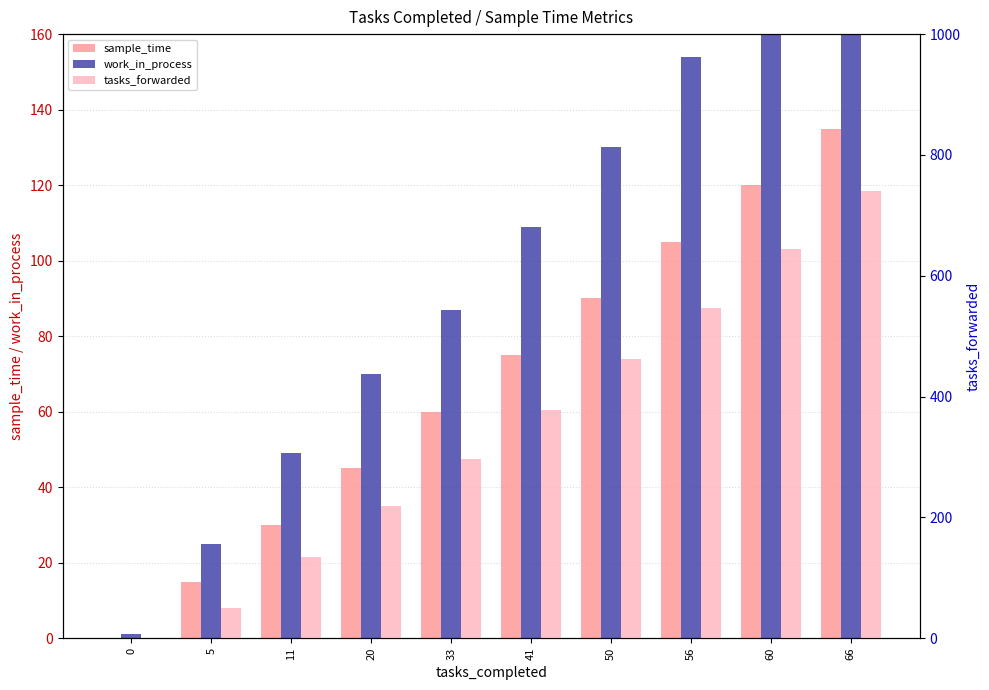

Are the bars horizontal?

No